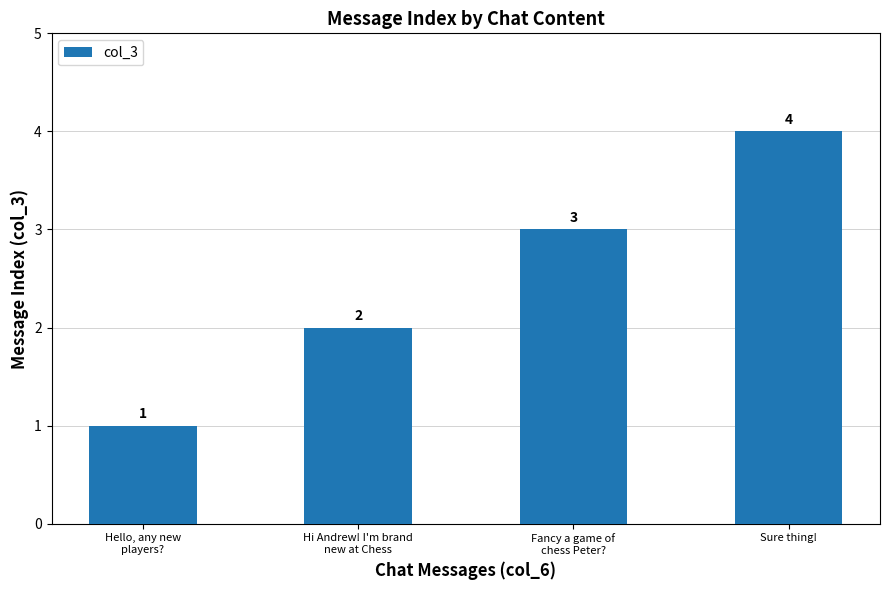

What is the sum of all values?

10